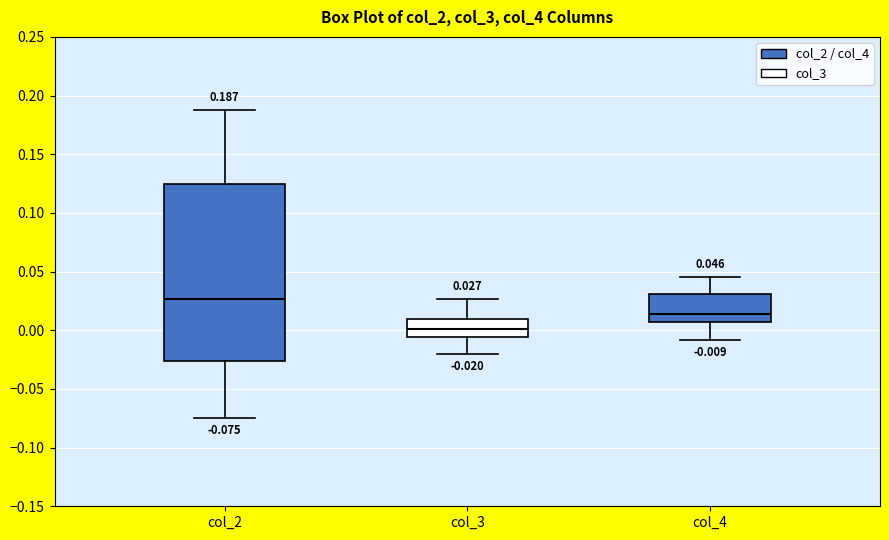

Which box is the tallest, from its lower edge to its upper edge?

col_2